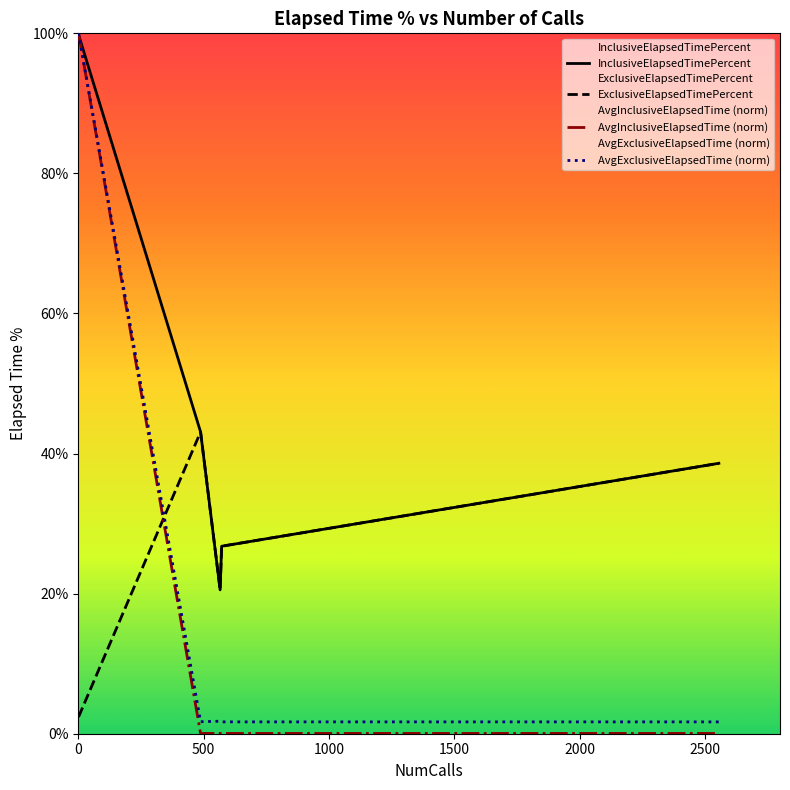

How many lines are shown in the chart?

4